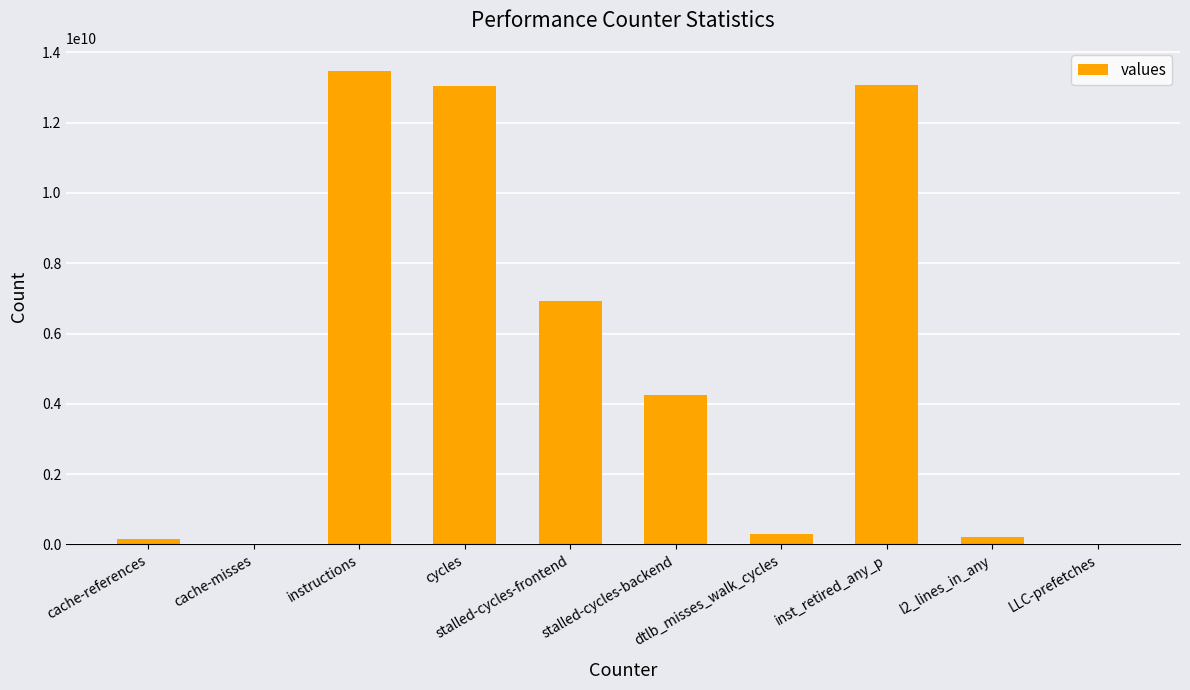

What is the sum of all values?

51405396614